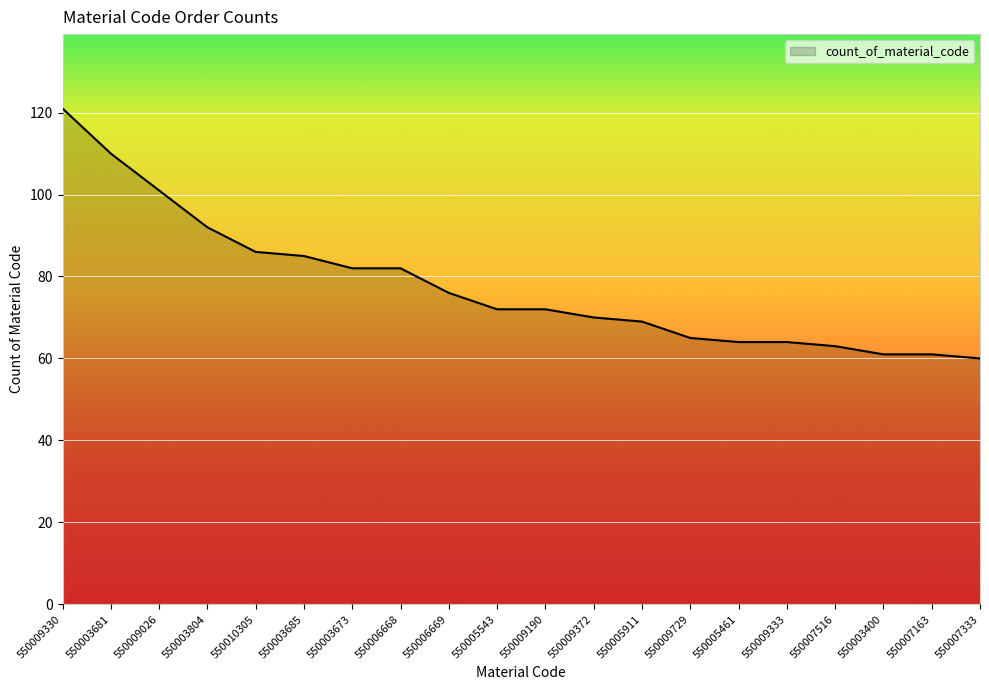

What is the minimum value shown in the chart?

60